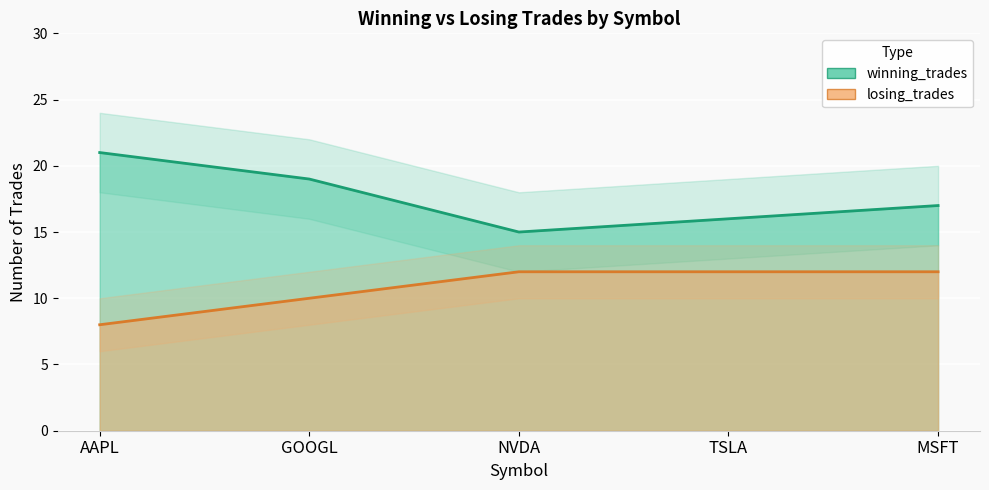

How many data points does each series have?

5